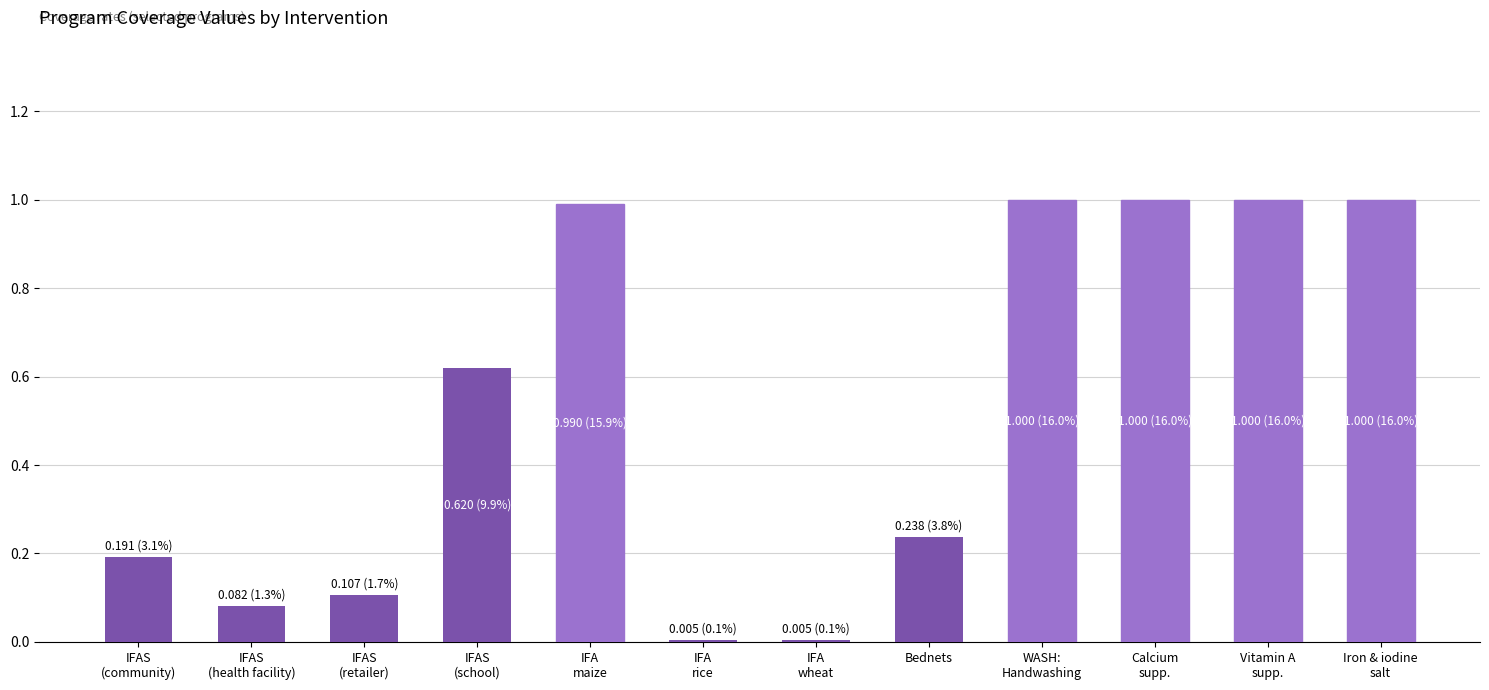

What is the label of the 8th bar from the left?

Bednets